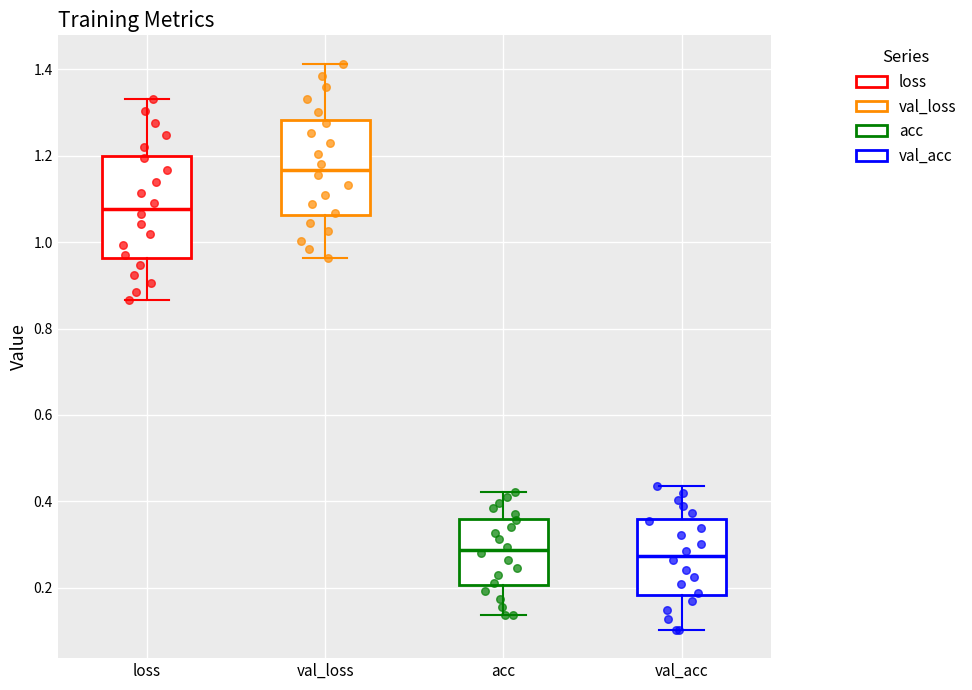

Where is the upper edge of the box for val_acc on the y-axis? The values are not printed on the chart, so give them approximately, as read against the axis.

0.36